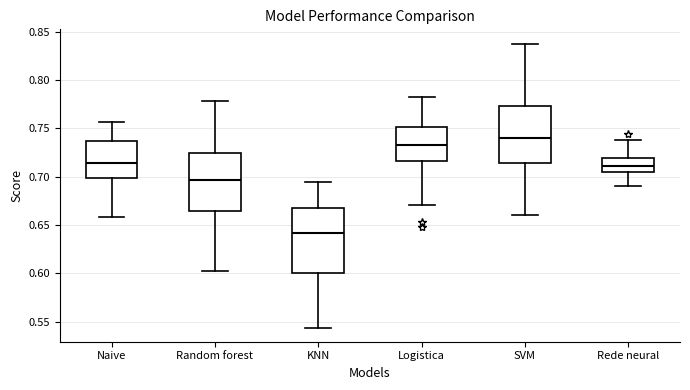

Which box has the highest median line?

SVM